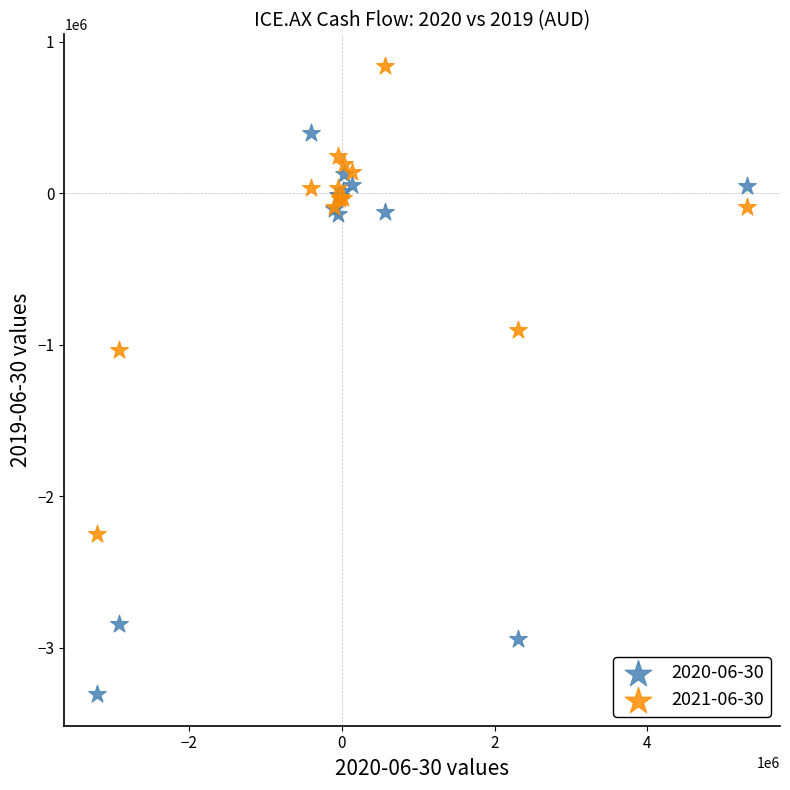

Which series has the largest Y range (max minus min)?

2020-06-30